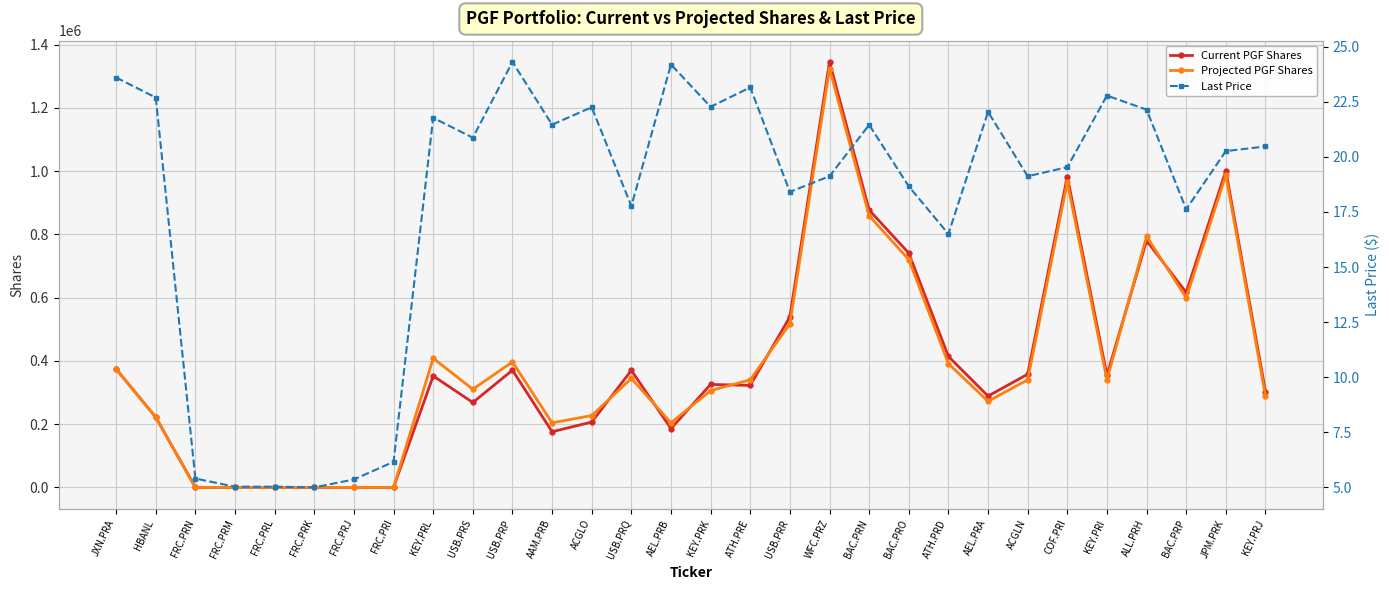

Reading right to left, what are all the values shown in this chart?

Current PGF Shares: 303043.0	1001600.0	616361.0	780288.0	354718.0	982997.0	357857.0	288718.0	414080.0	740800.0	877092.0	1345346.0	539239.0	322477.0	325602.0	185959.0	369954.0	206552.0	176091.0	370511.0	268482.0	352444.0	0.0	0.0	0.0	0.0	0.0	0.0	221913.0	374227.0
Projected PGF Shares: 289177.0	987246.0	599586.0	793734.0	340207.0	965955.0	340205.0	272163.0	391238.0	720359.0	858905.0	1324559.0	517234.0	340206.0	306184.0	204121.0	344694.0	227059.0	204121.0	396768.0	310312.0	408245.0	0.0	0.0	0.0	0.0	0.0	0.0	221913.0	374227.0
Last Price: 20.5	20.3	17.6	22.1	22.8	19.5	19.1	22.0	16.5	18.7	21.4	19.1	18.4	23.1	22.3	24.2	17.8	22.2	21.5	24.3	20.9	21.8	6.2	5.4	5.0	5.0	5.0	5.4	22.7	23.6